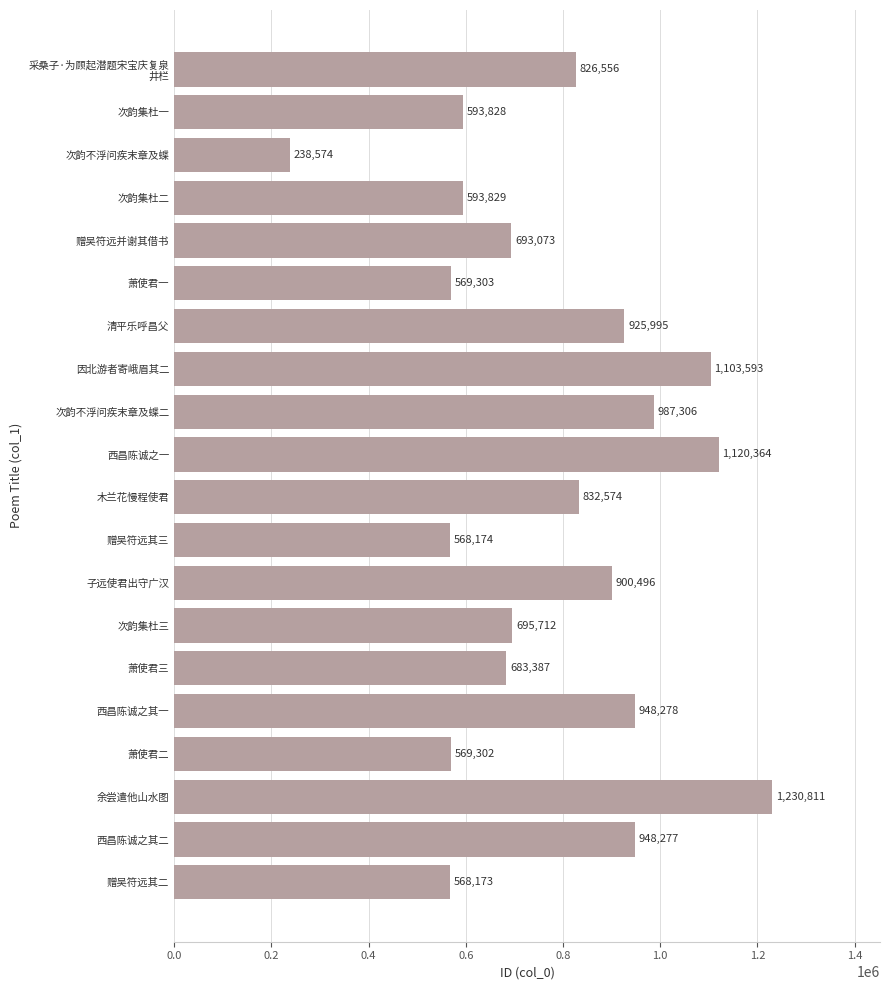

How many data points does each series have?

20